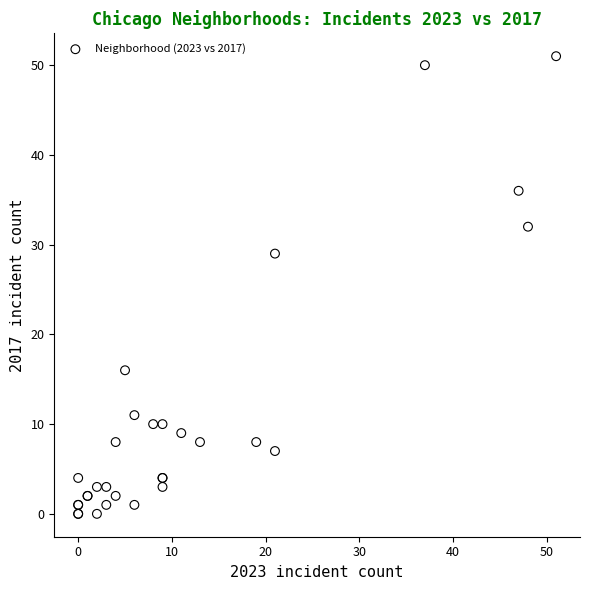

What Y value in the scatter plot is closest to 25?

29